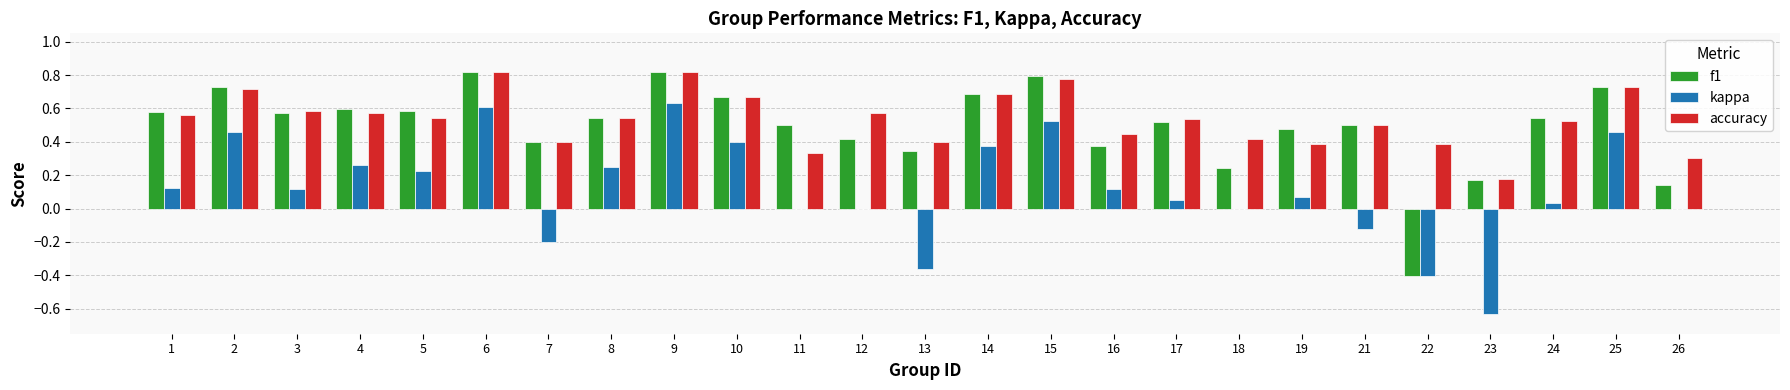

Which series has the largest total across all categories?

accuracy